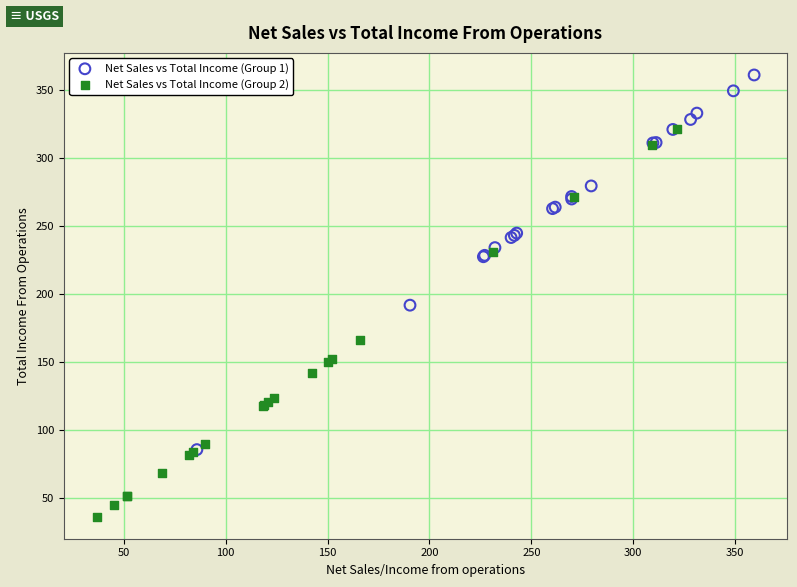

Which series contains the highest Y value?

Net Sales vs Total Income (Group 1)